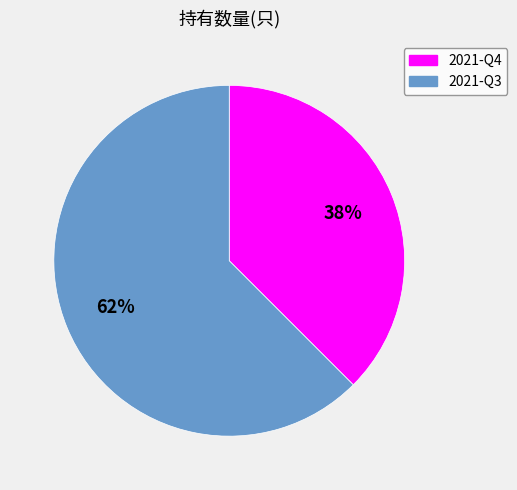

How many slices are in this pie chart?

2